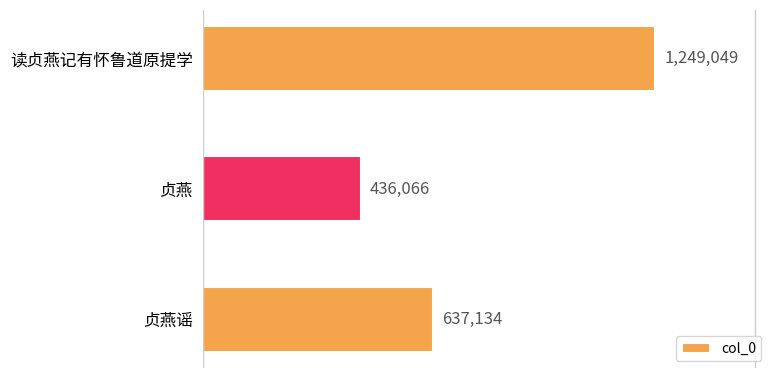

Reading bottom to top, extract all data points from this chart.

贞燕谣=637134	贞燕=436066	读贞燕记有怀鲁道原提学=1249049